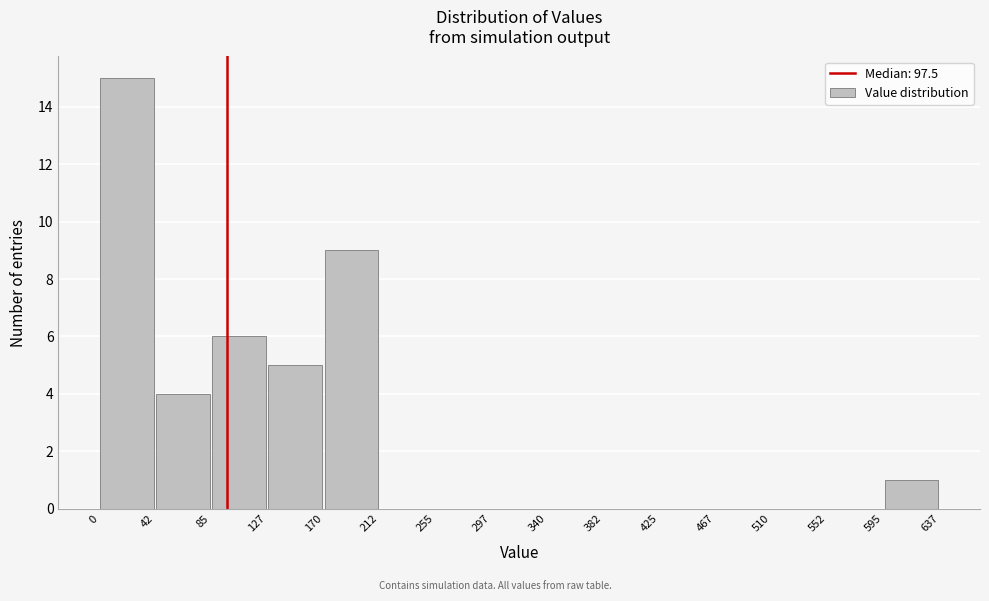

Which range on the x-axis has the tallest bar?

0 to 42